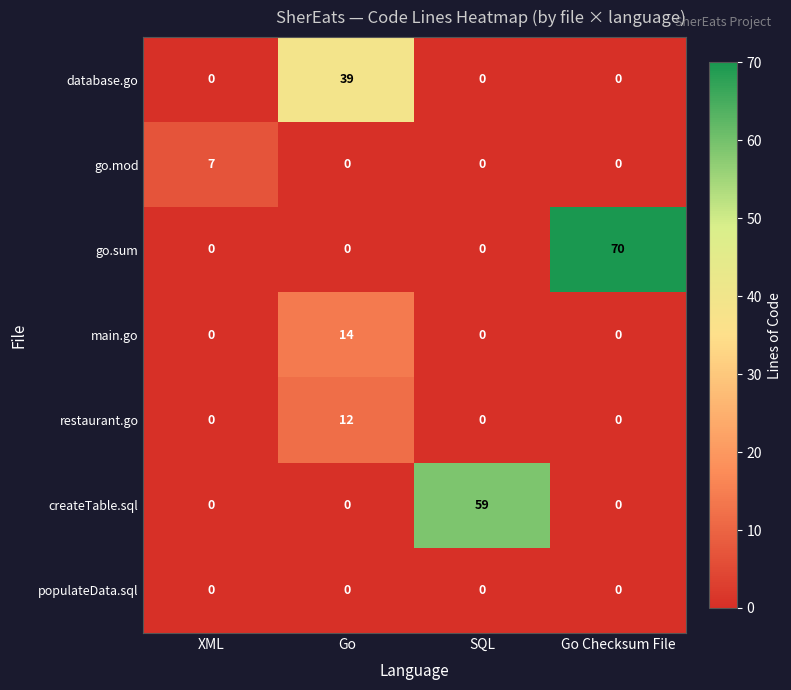

True or false: createTable.sql has a value of -33 at Go.

False